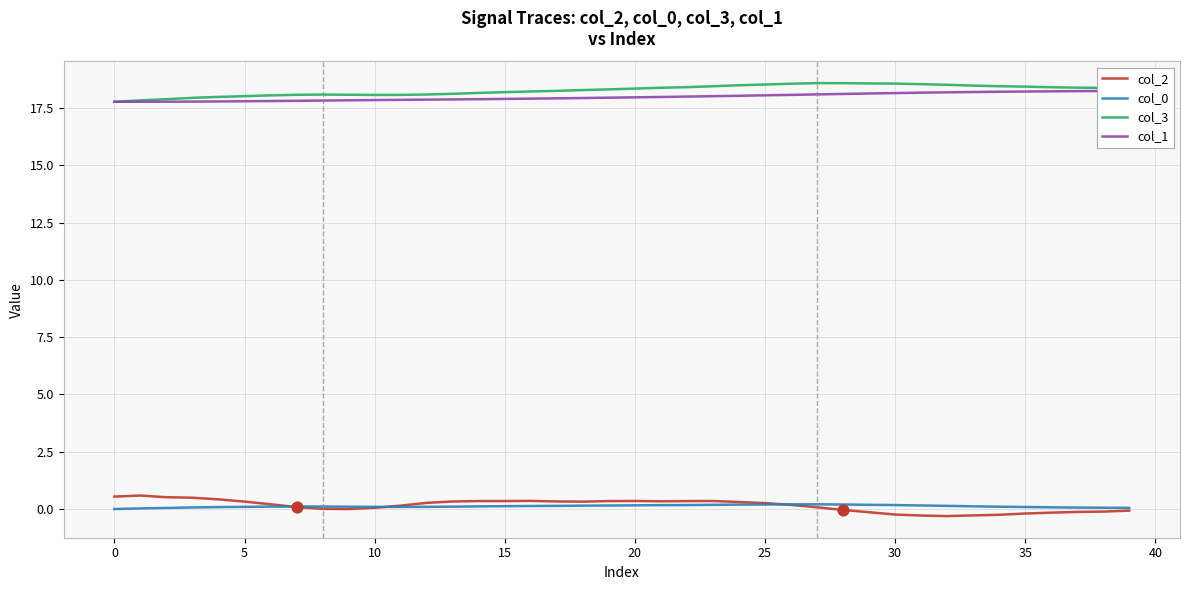

At how many categories does at least one series exceed 5?

40